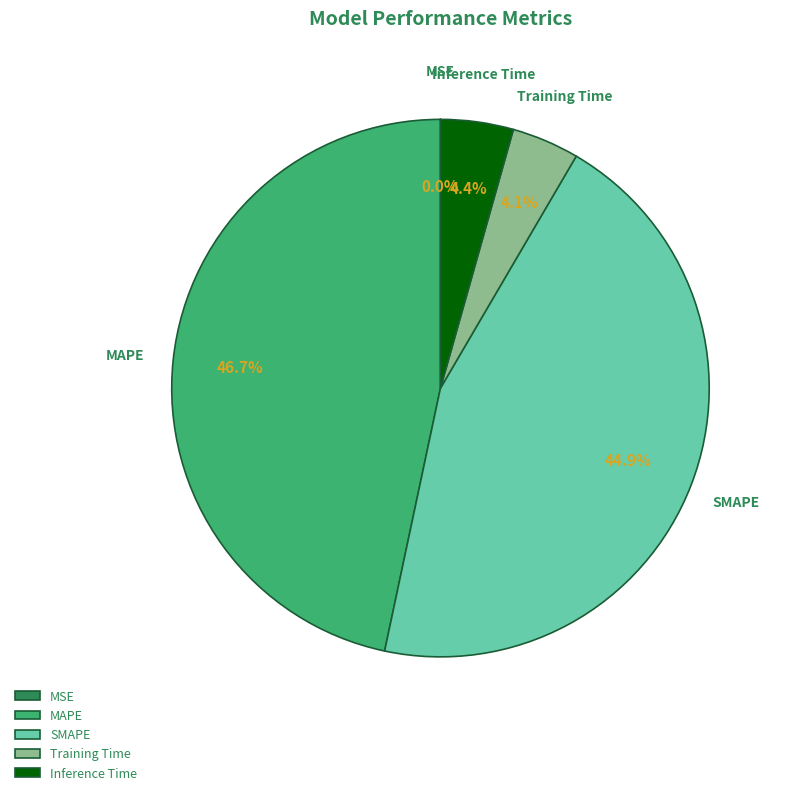

Between SMAPE and MAPE, which is larger?

MAPE